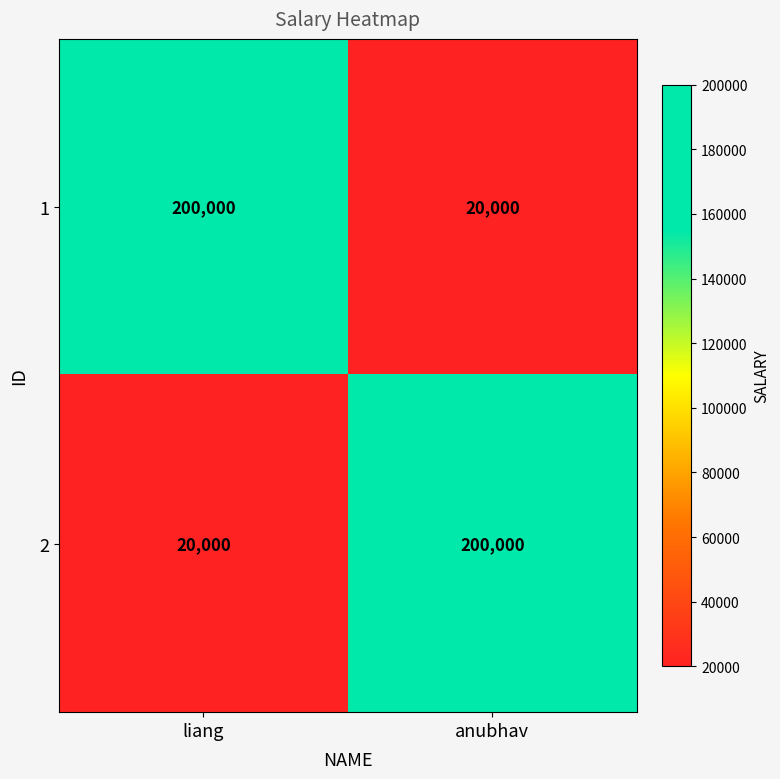

Where is 2 nearest to the value 110000?

liang